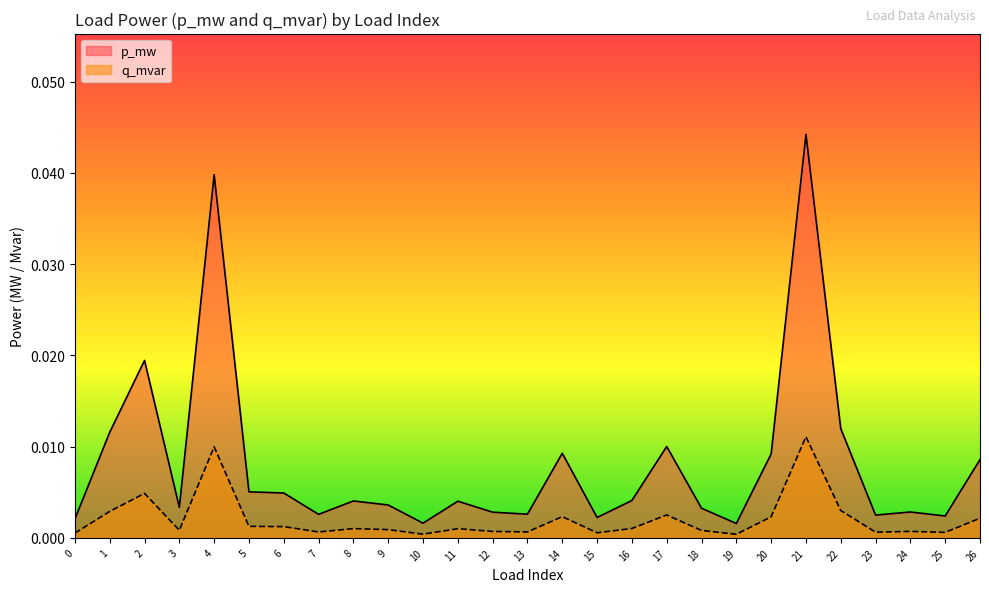

Which series changed the most between 2 and 23?

p_mw